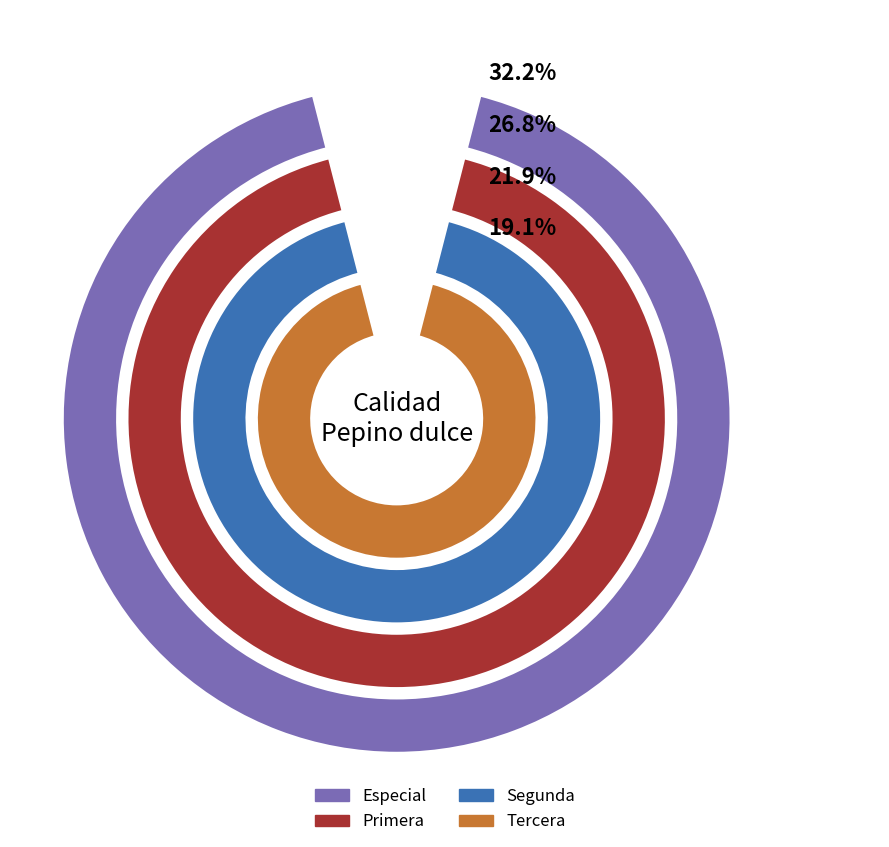

Rank the categories by value from highest to lowest.

Especial, Primera, Segunda, Tercera